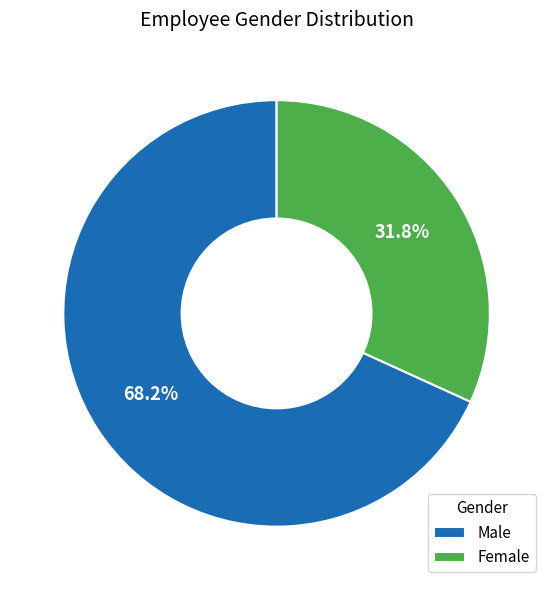

To the nearest percent, what portion does Female represent?

32%